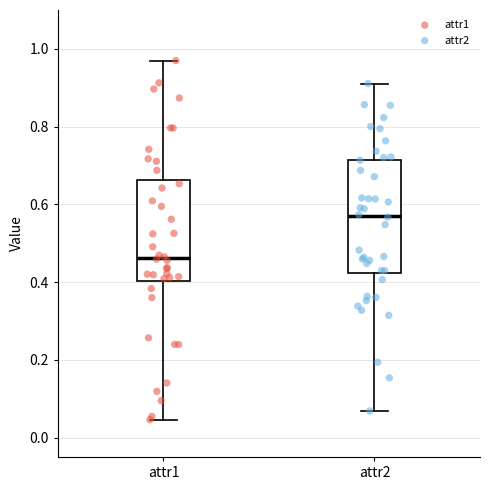

Which box is the tallest, from its lower edge to its upper edge?

attr2